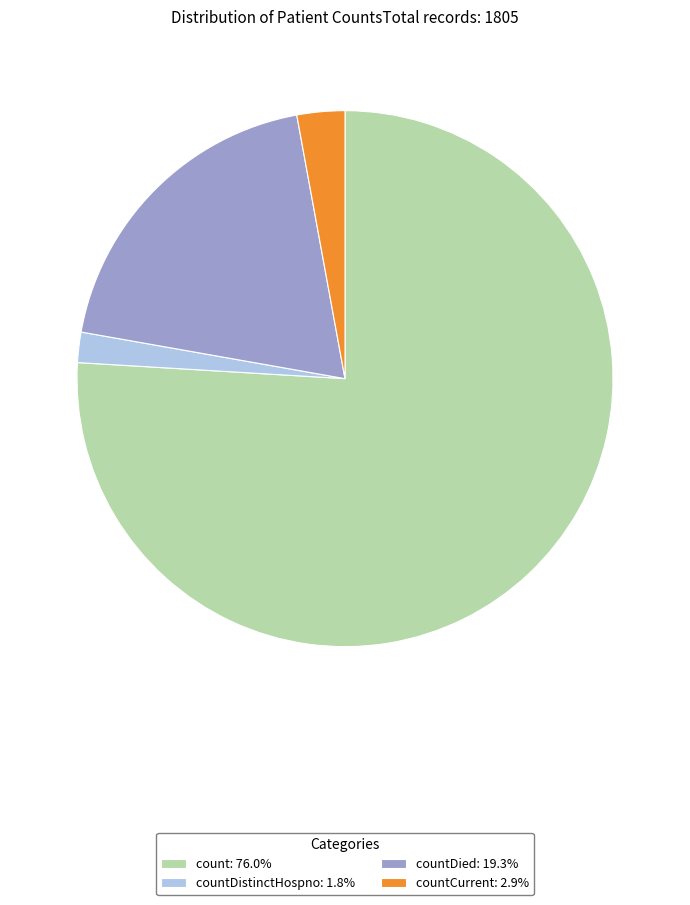

Is the sum of countCurrent: 2.9% and countDistinctHospno: 1.8% greater than half?

No